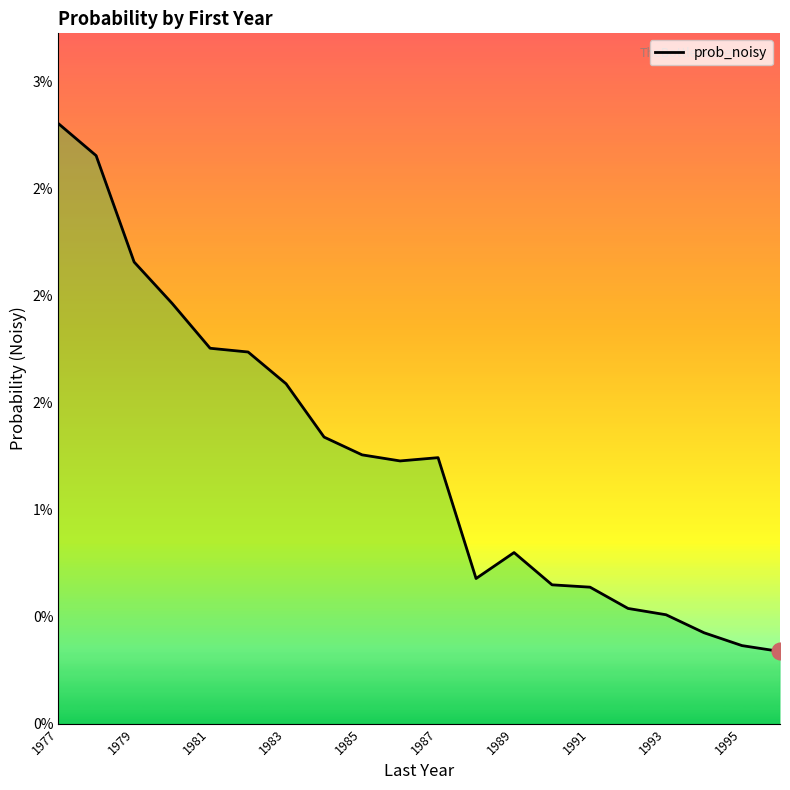

What is the sum of all values?

0.2